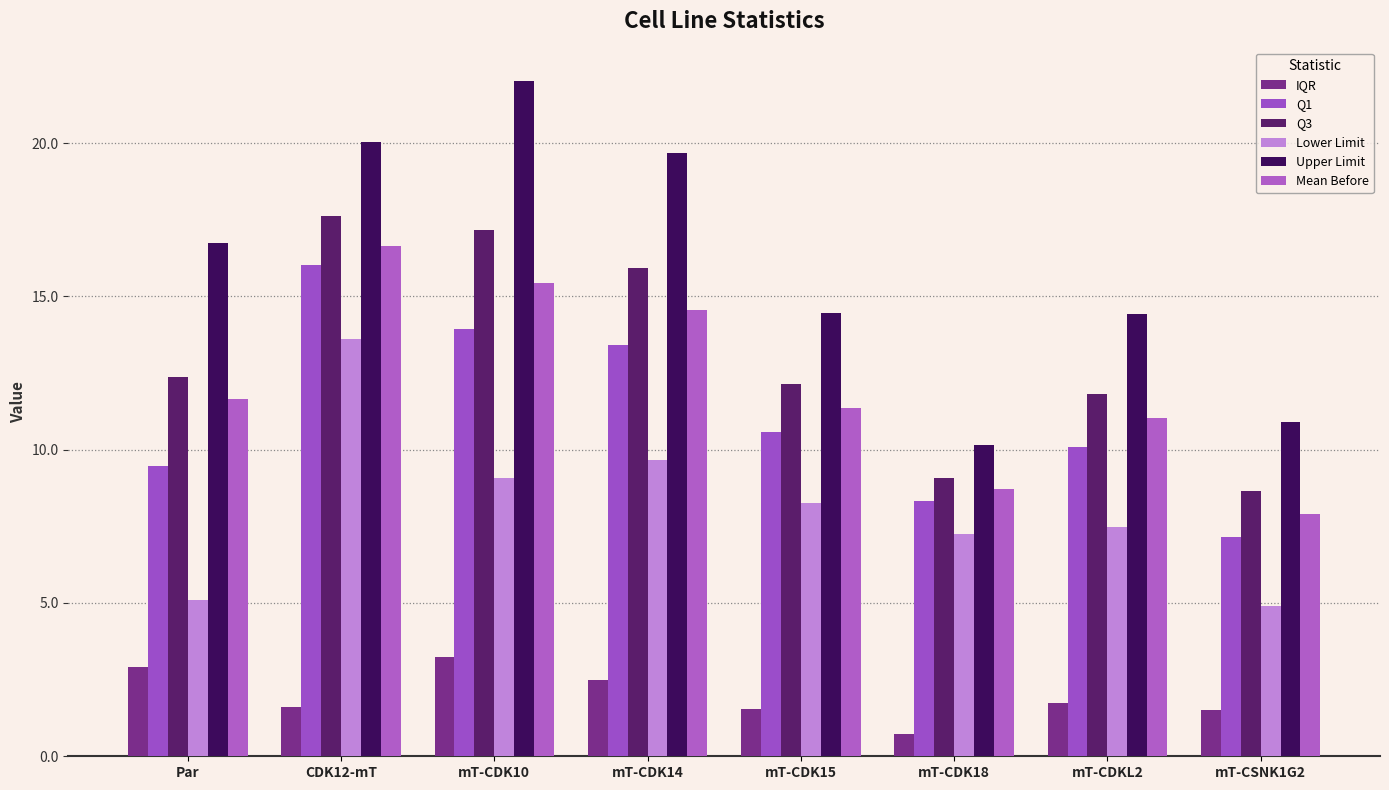

Reading left to right, extract all data points from this chart.

IQR: Par=2.9	CDK12-mT=1.6	mT-CDK10=3.2	mT-CDK14=2.5	mT-CDK15=1.6	mT-CDK18=0.7	mT-CDKL2=1.7	mT-CSNK1G2=1.5
Q1: Par=9.5	CDK12-mT=16.0	mT-CDK10=13.9	mT-CDK14=13.4	mT-CDK15=10.6	mT-CDK18=8.3	mT-CDKL2=10.1	mT-CSNK1G2=7.1
Q3: Par=12.4	CDK12-mT=17.6	mT-CDK10=17.2	mT-CDK14=15.9	mT-CDK15=12.1	mT-CDK18=9.1	mT-CDKL2=11.8	mT-CSNK1G2=8.6
Lower Limit: Par=5.1	CDK12-mT=13.6	mT-CDK10=9.1	mT-CDK14=9.7	mT-CDK15=8.2	mT-CDK18=7.3	mT-CDKL2=7.5	mT-CSNK1G2=4.9
Upper Limit: Par=16.7	CDK12-mT=20.0	mT-CDK10=22.0	mT-CDK14=19.7	mT-CDK15=14.5	mT-CDK18=10.1	mT-CDKL2=14.4	mT-CSNK1G2=10.9
Mean Before: Par=11.7	CDK12-mT=16.7	mT-CDK10=15.5	mT-CDK14=14.5	mT-CDK15=11.4	mT-CDK18=8.7	mT-CDKL2=11.0	mT-CSNK1G2=7.9